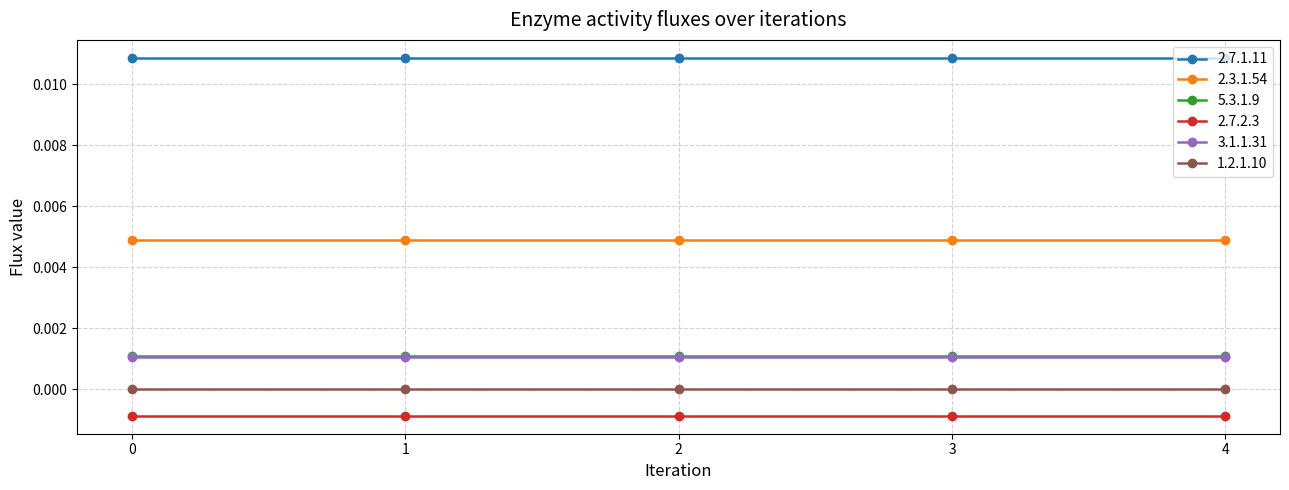

True or false: 2.3.1.54 and 5.3.1.9 intersect in this chart.

False